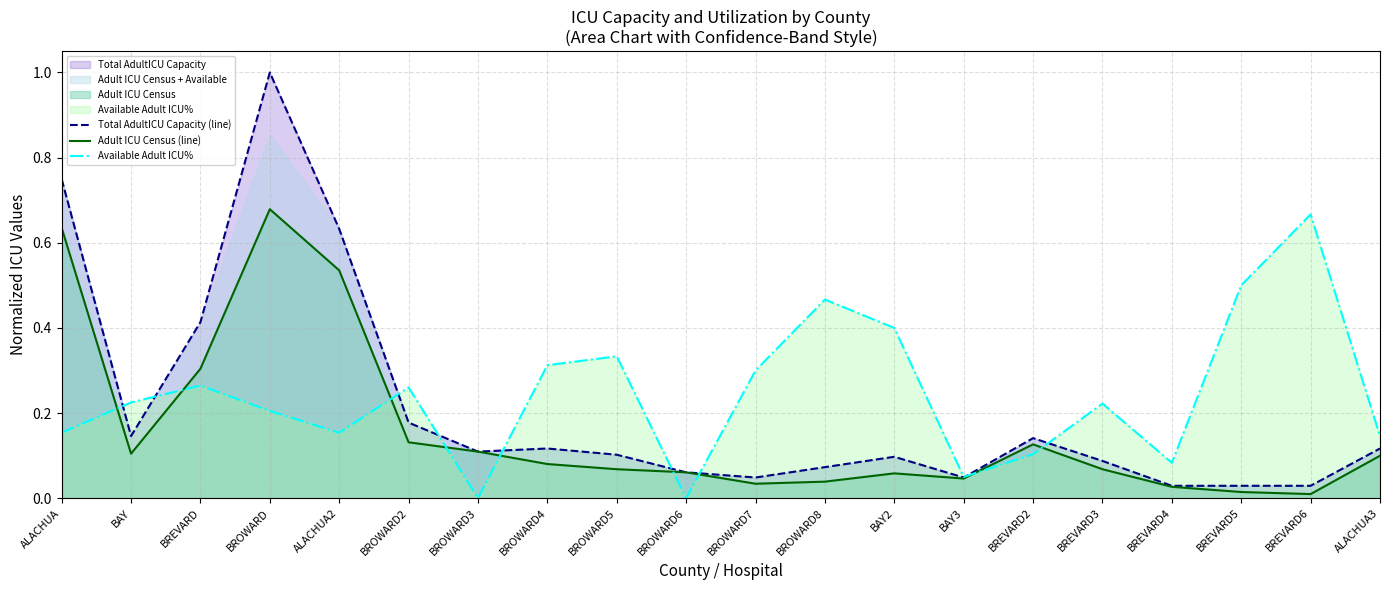

How many lines are shown in the chart?

3